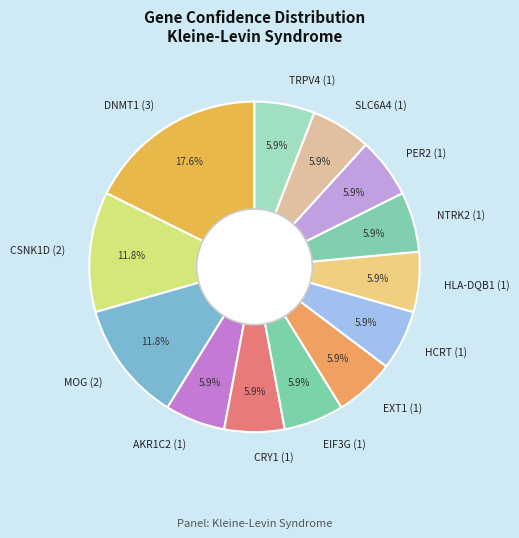

How many slices are in this pie chart?

13